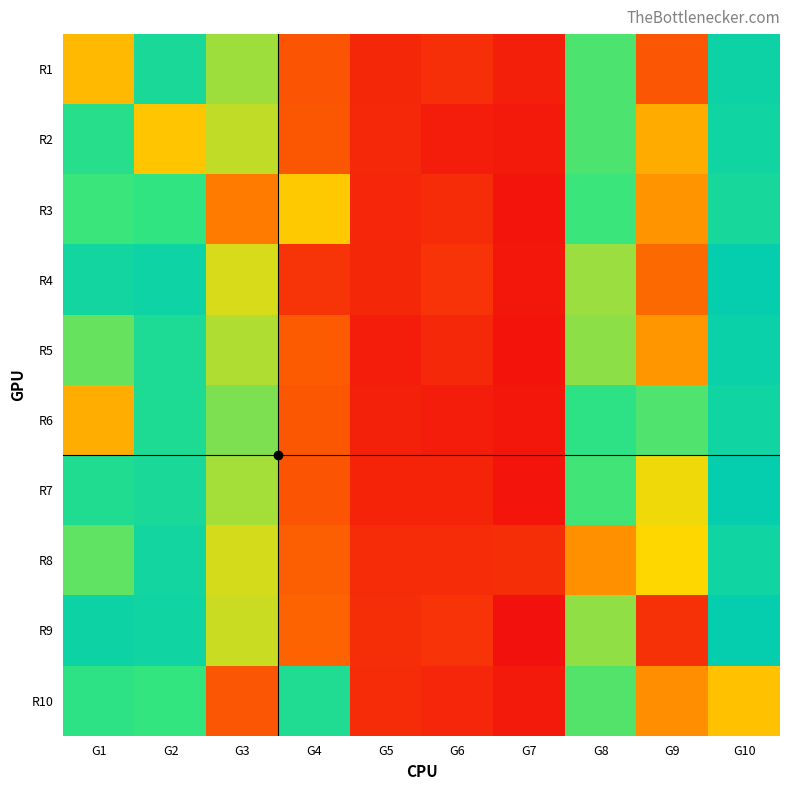

Which label corresponds to the smallest value in the chart?

G7